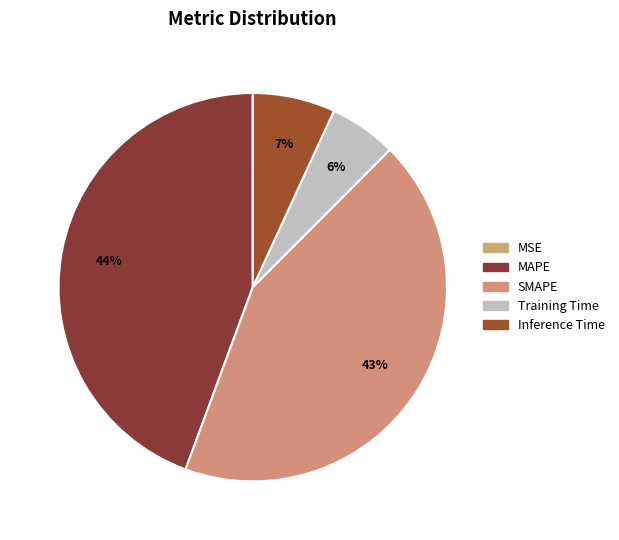

To the nearest percent, what portion does MAPE represent?

44%